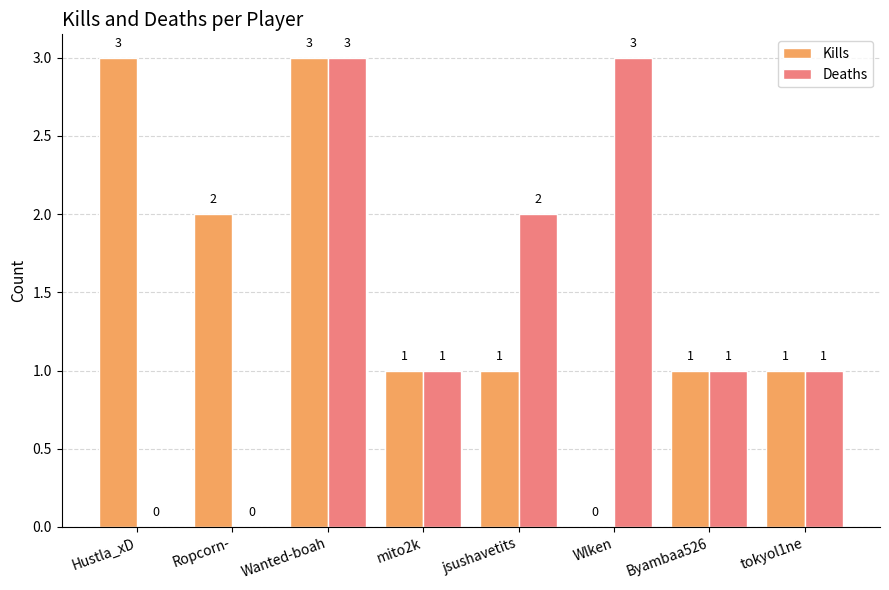

Reading left to right, extract all data points from this chart.

Kills: 3	2	3	1	1	0	1	1
Deaths: 0	0	3	1	2	3	1	1